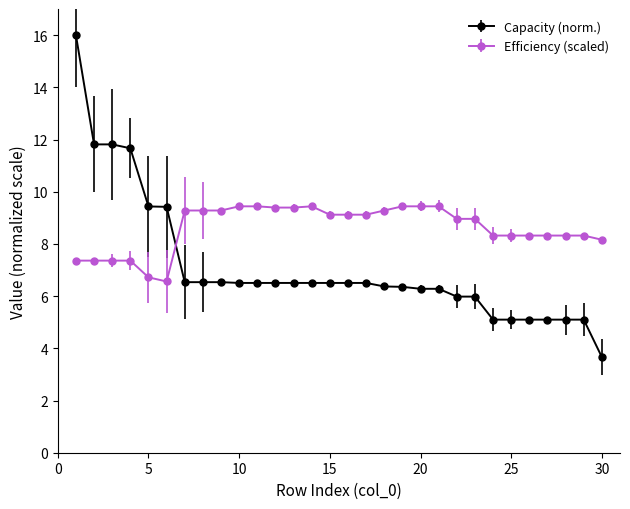

Which series has the largest total across all categories?

Efficiency (scaled)